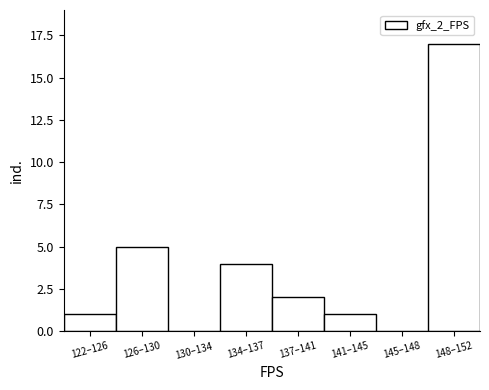

Reading left to right, list all the values displayed in this chart.

122–126=1	126–130=5	130–134=0	134–137=4	137–141=2	141–145=1	145–148=0	148–152=17